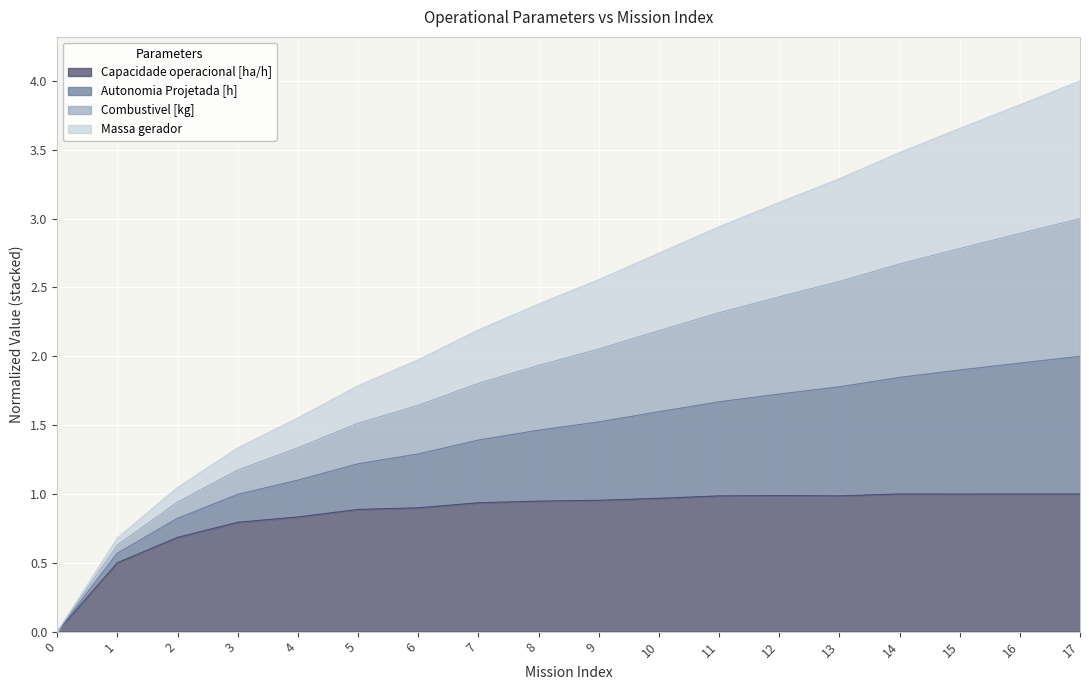

Between 14 and 15, which is larger?

14